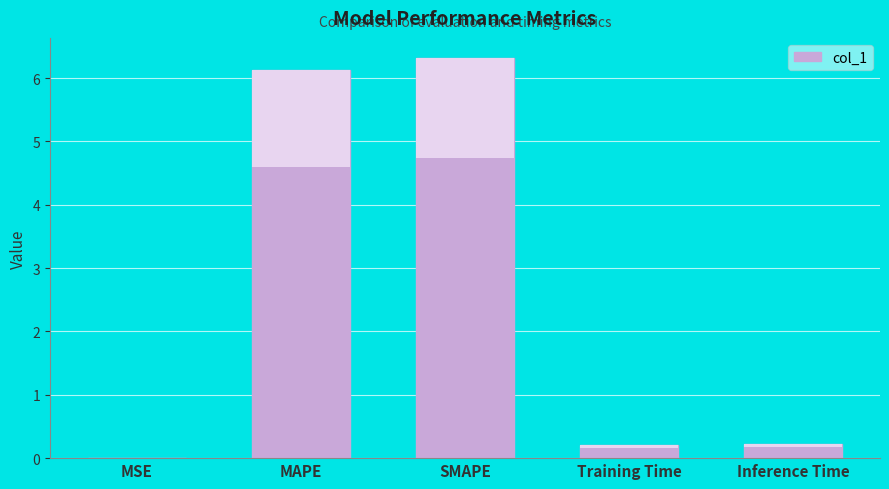

Which has a higher value, Training Time or SMAPE?

SMAPE